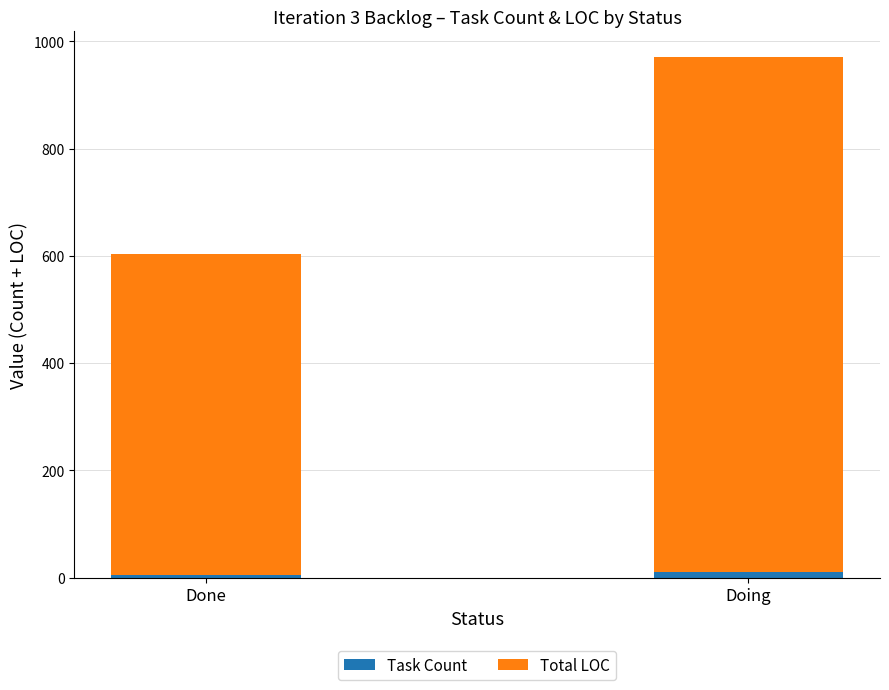

At which category is the sum across all series the highest?

Doing